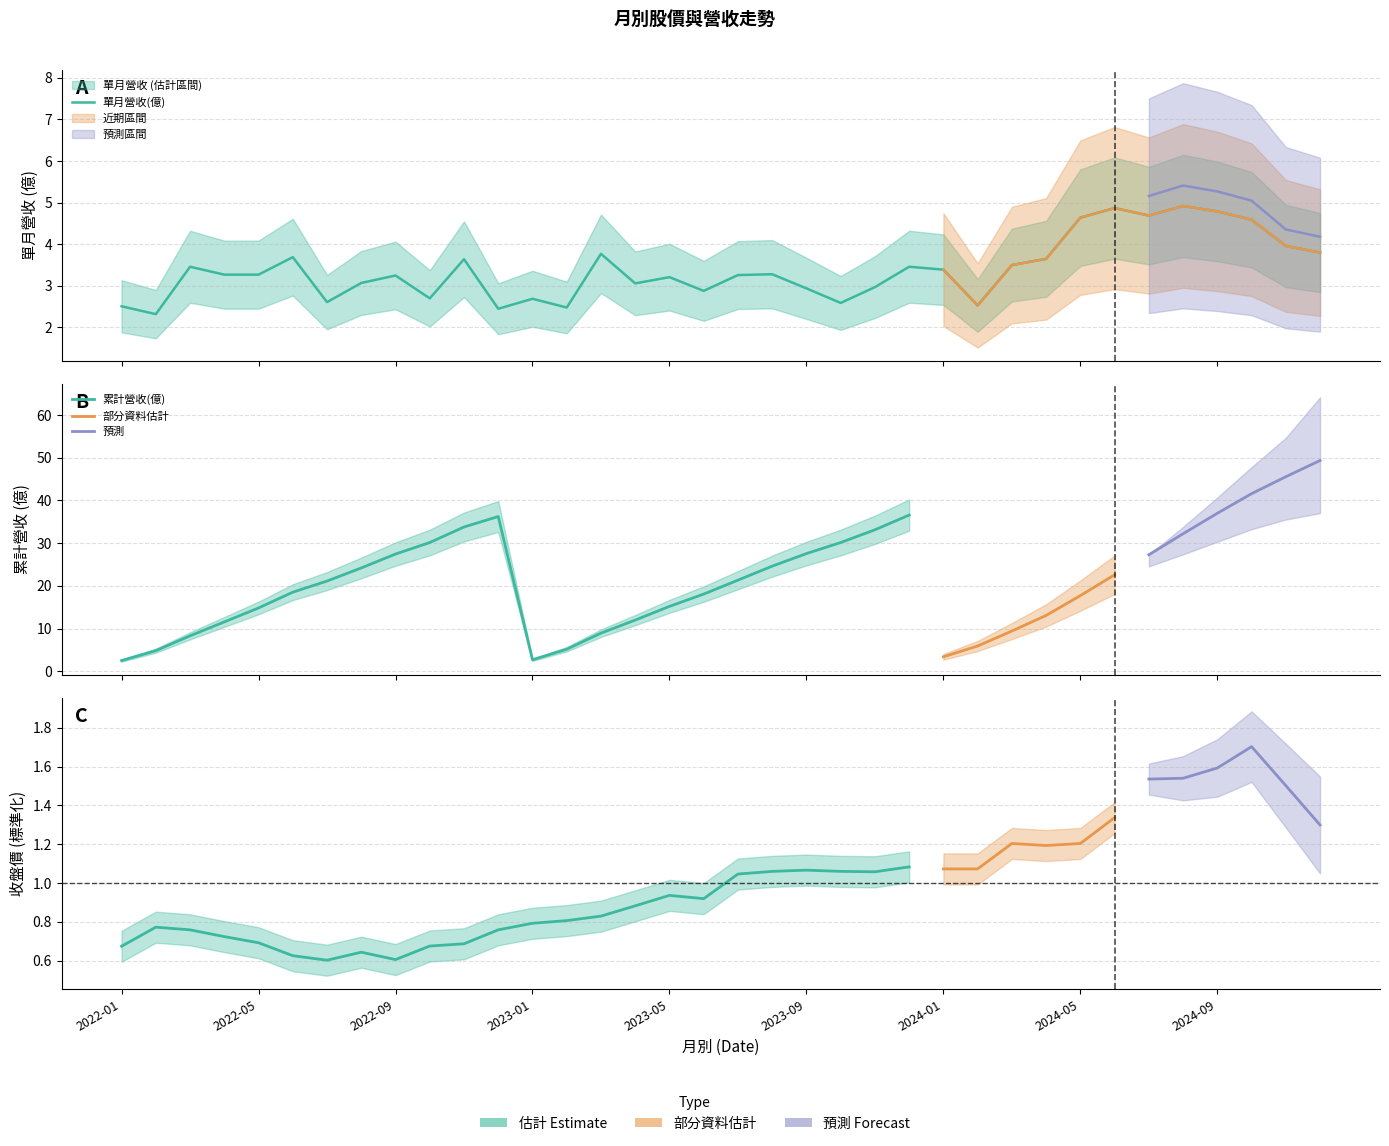

How many data points in 累計營收(億) are above 21?

19